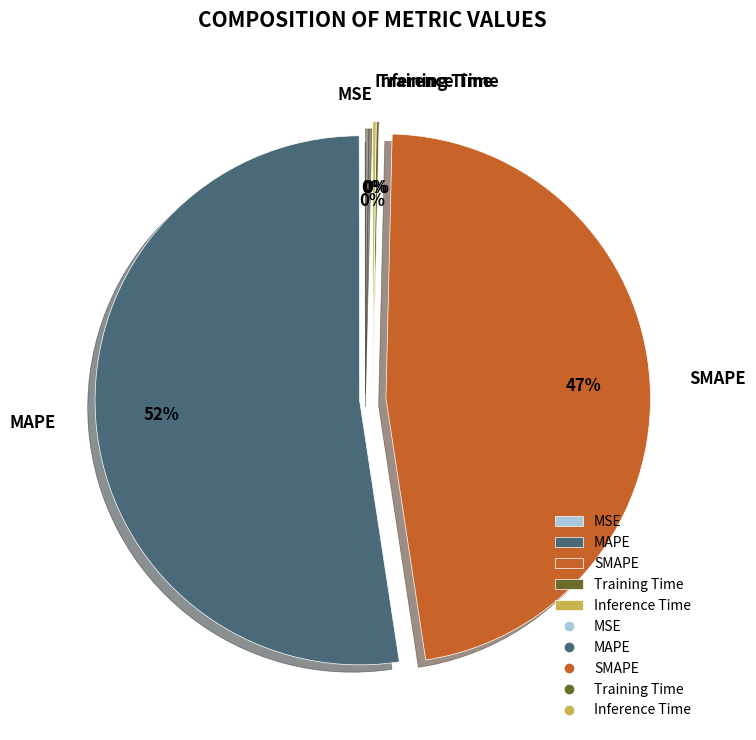

True or false: MAPE accounts for 52% of the total.

True